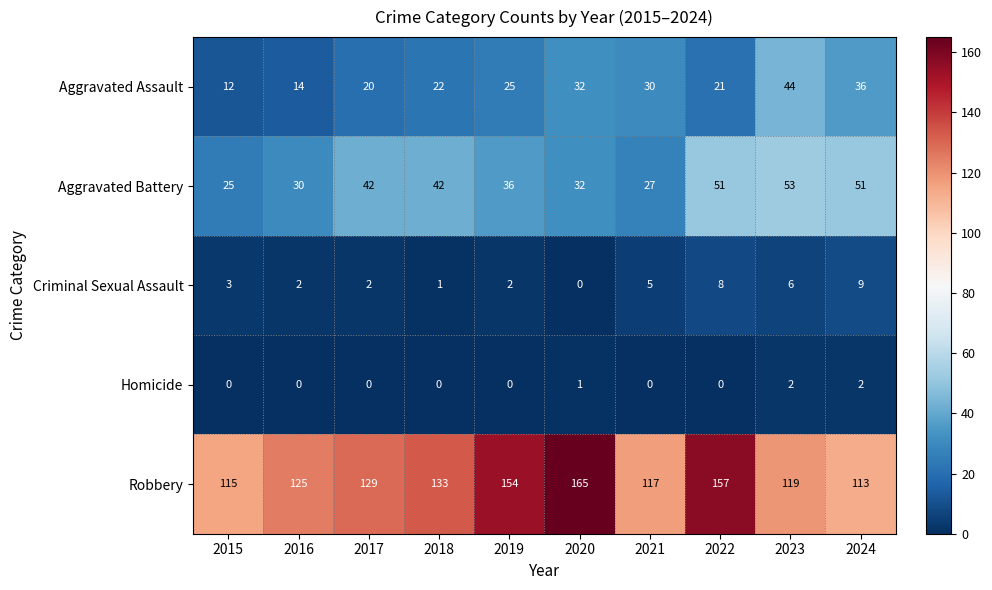

Which series changed the most between 2018 and 2023?

Aggravated Assault